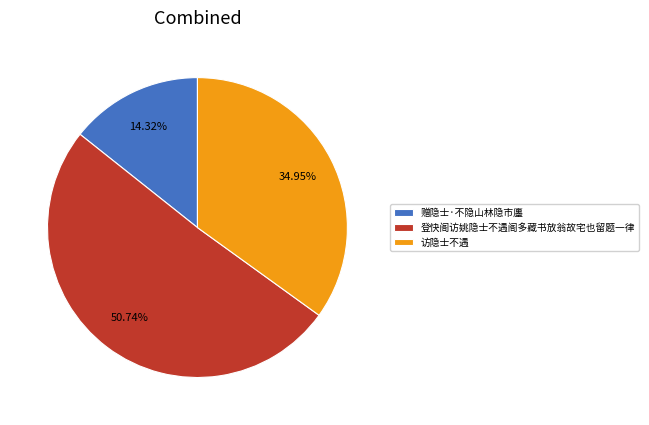

Do 赠隐士·不隐山林隐市廛 and 访隐士不遇 together represent more than half of the pie?

No